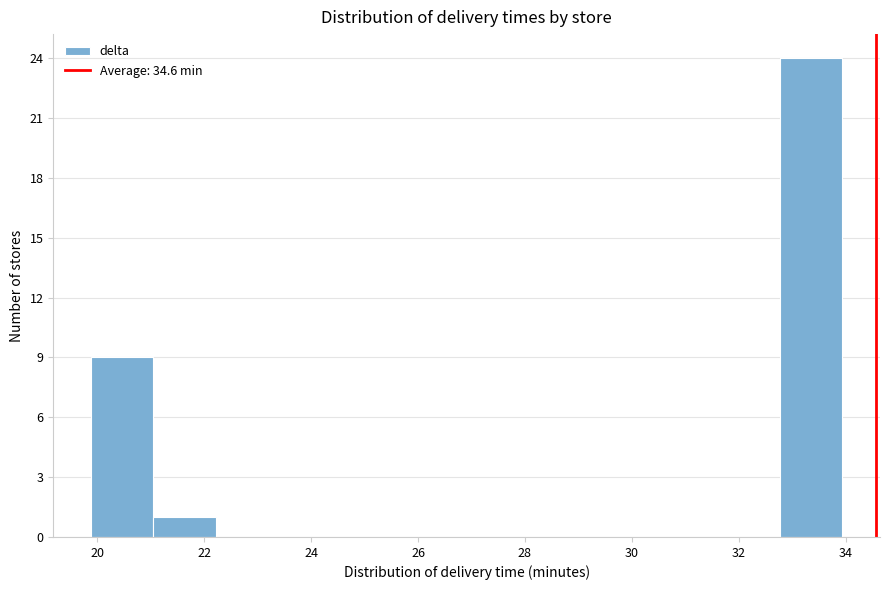

Reading left to right, transcribe this chart: for each bar, give the range it covers on the x-axis and its height. Neither the bar edges nor the heights are printed on the chart, so give them approximately, as read against the axes.

19.8 to 21.0: 9
21.0 to 22.2: 1
22.2 to 23.4: 0
23.4 to 24.6: 0
24.6 to 25.8: 0
25.8 to 27.0: 0
27.0 to 28.0: 0
28.0 to 29.2: 0
29.2 to 30.4: 0
30.4 to 31.6: 0
31.6 to 32.8: 0
32.8 to 34.0: 24